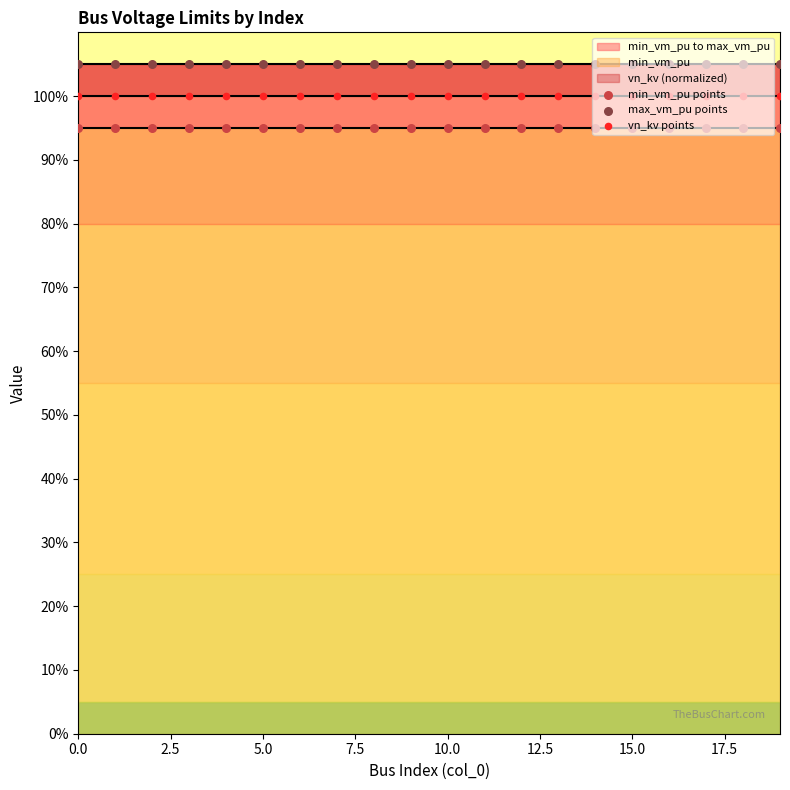

Is the value of vn_kv points at 14 greater than the value of max_vm_pu points at 15?

No